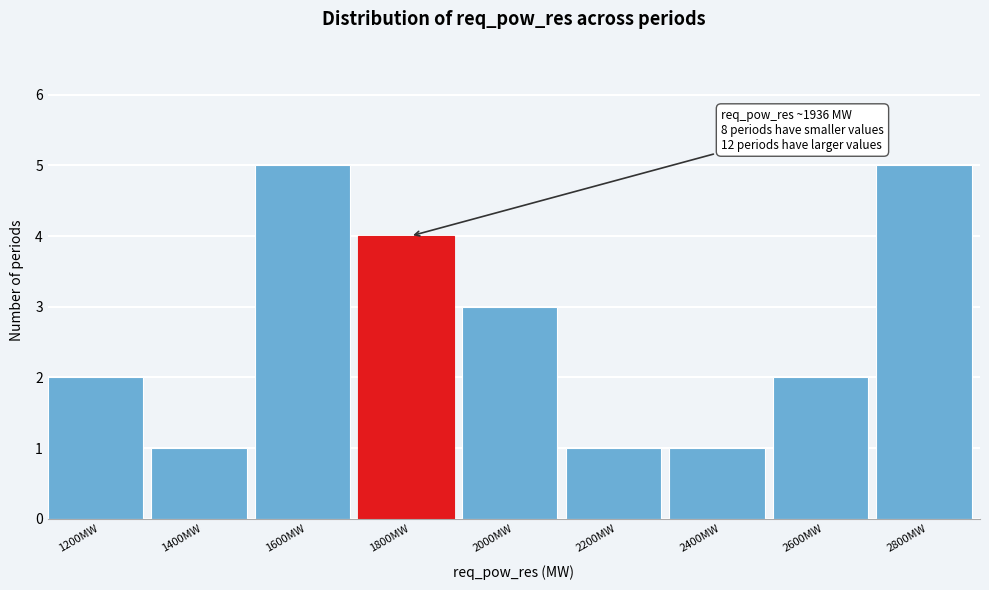

Reading right to left, what are all the values shown in this chart?

5	2	1	1	3	4	5	1	2